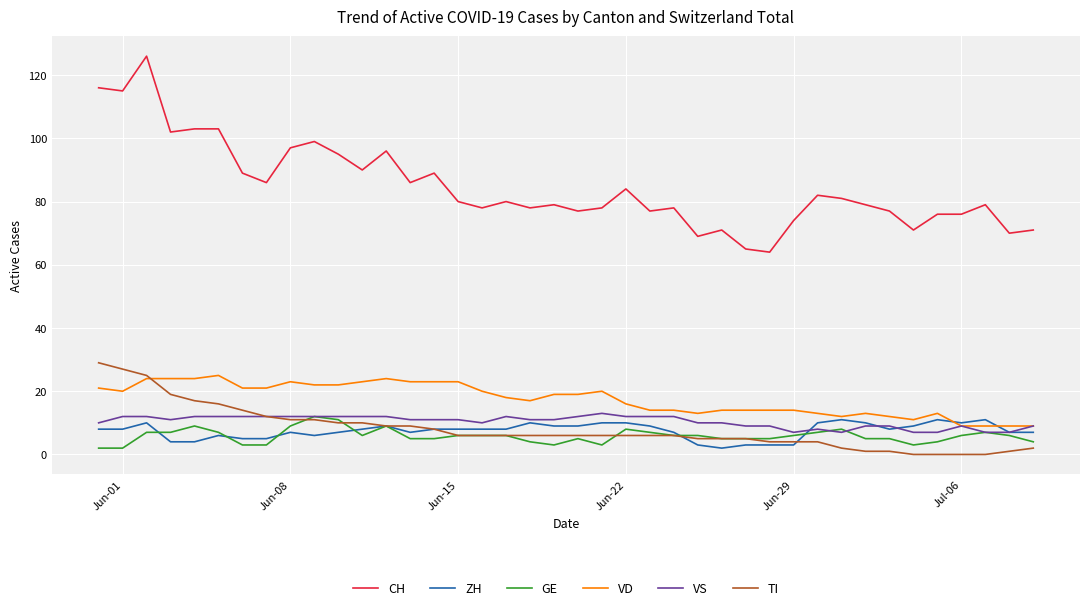

What is the lowest value of the VD series?

9